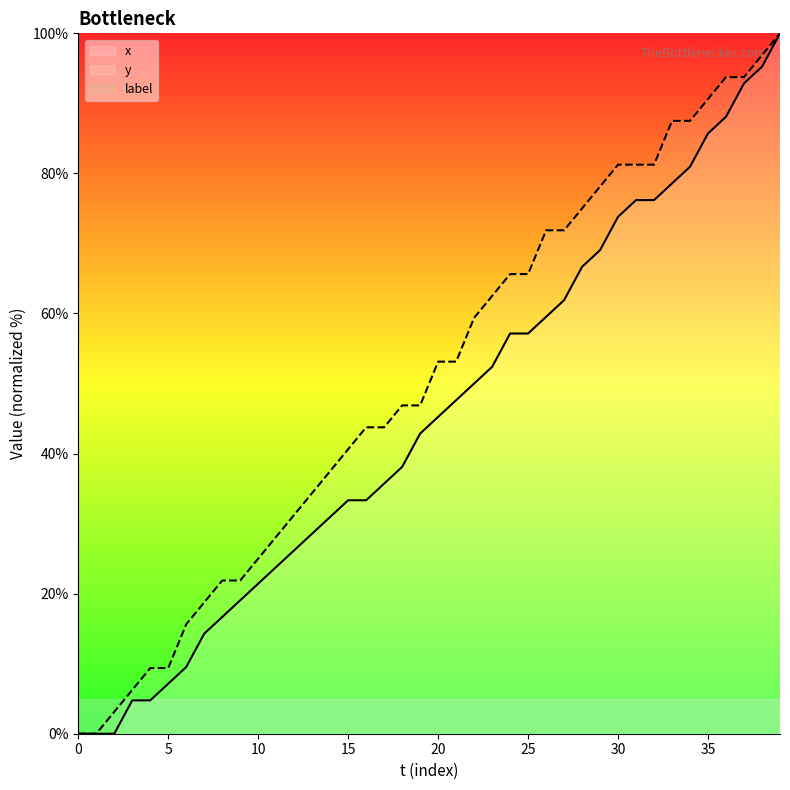

The y series shows 93.8 at 36. True or false?

True